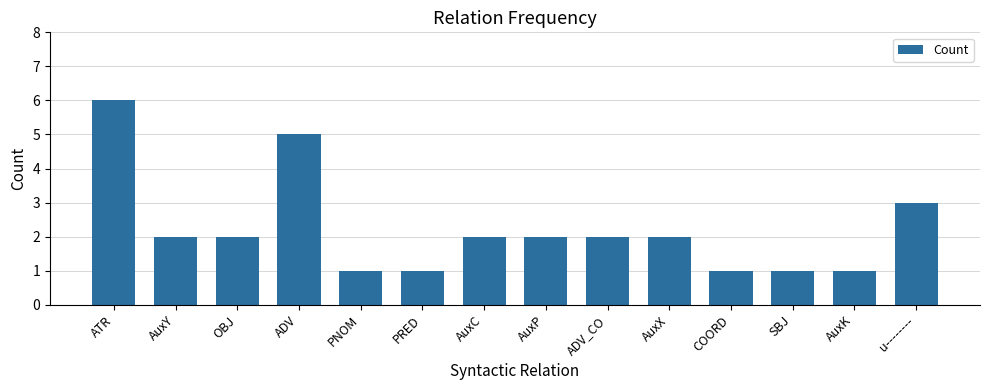

What is the maximum value shown in the chart?

6